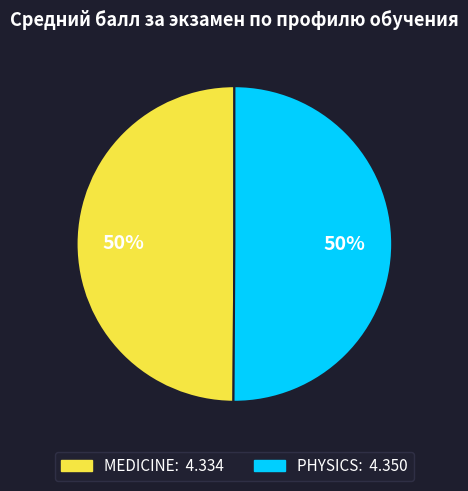

To the nearest percent, what portion does MEDICINE represent?

50%